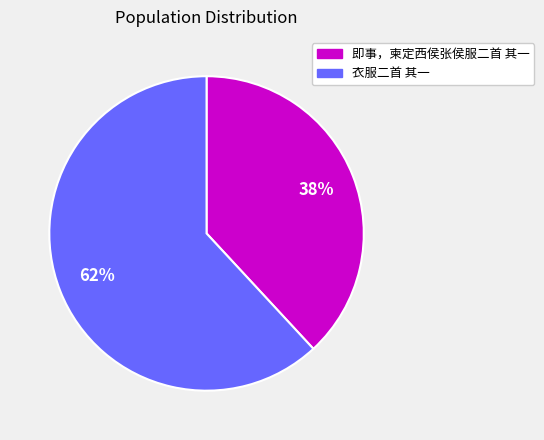

To the nearest percent, what is the average slice percentage?

50%